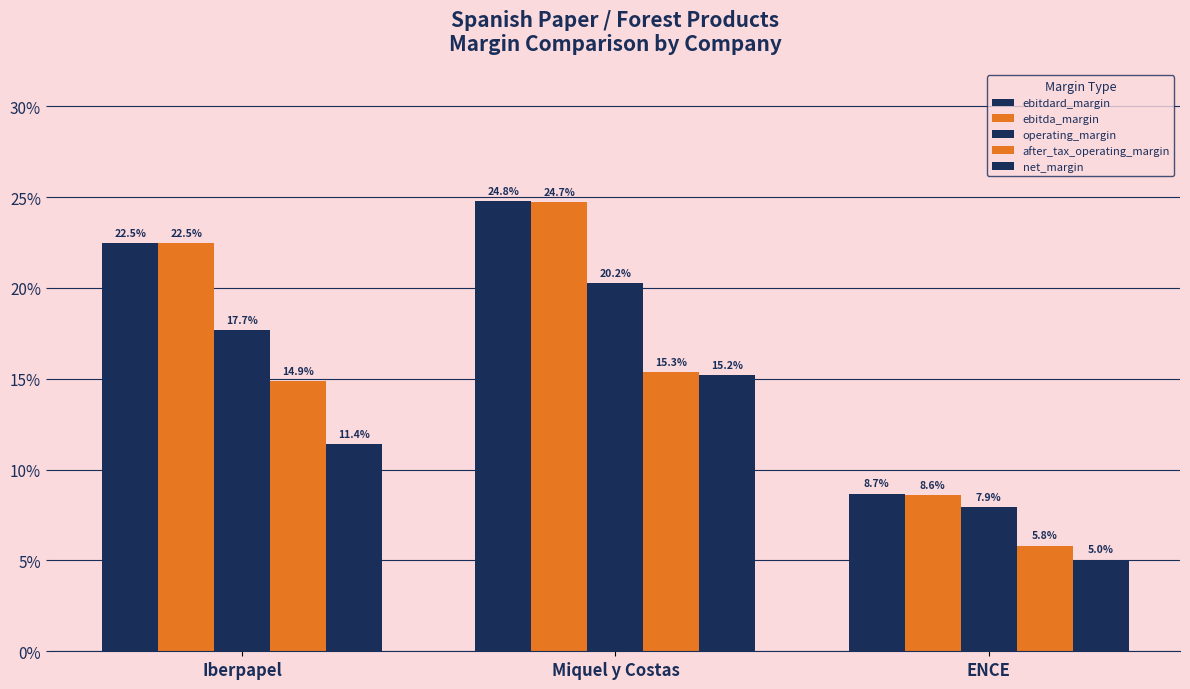

At which label is operating_margin closest to 14?

Iberpapel